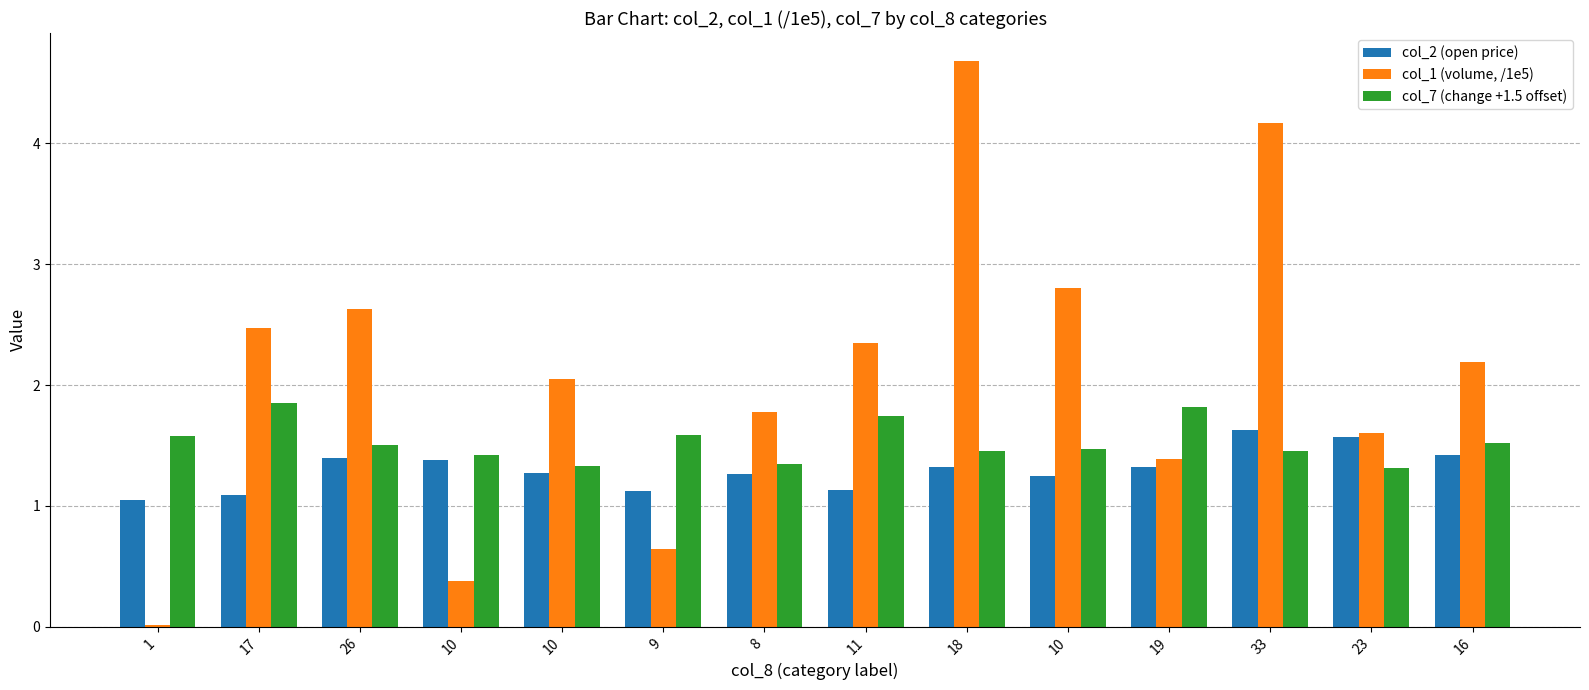

What is the greatest value displayed?

4.7